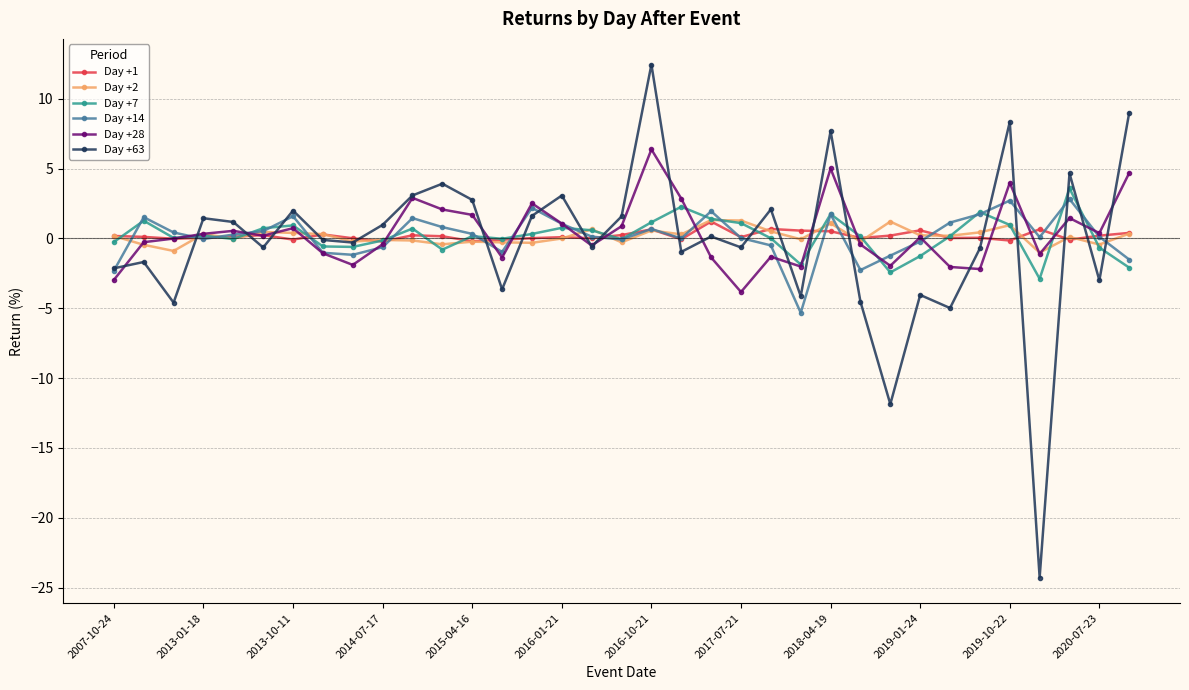

Which series has the largest range (max minus min)?

Day +63